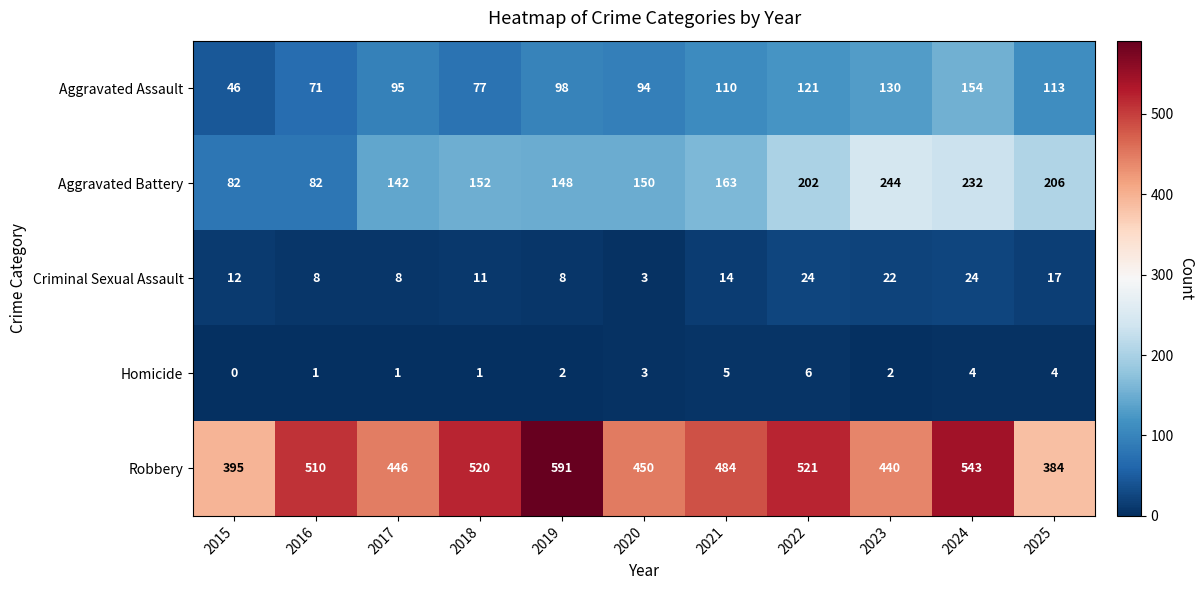

How many series are shown in this chart?

5